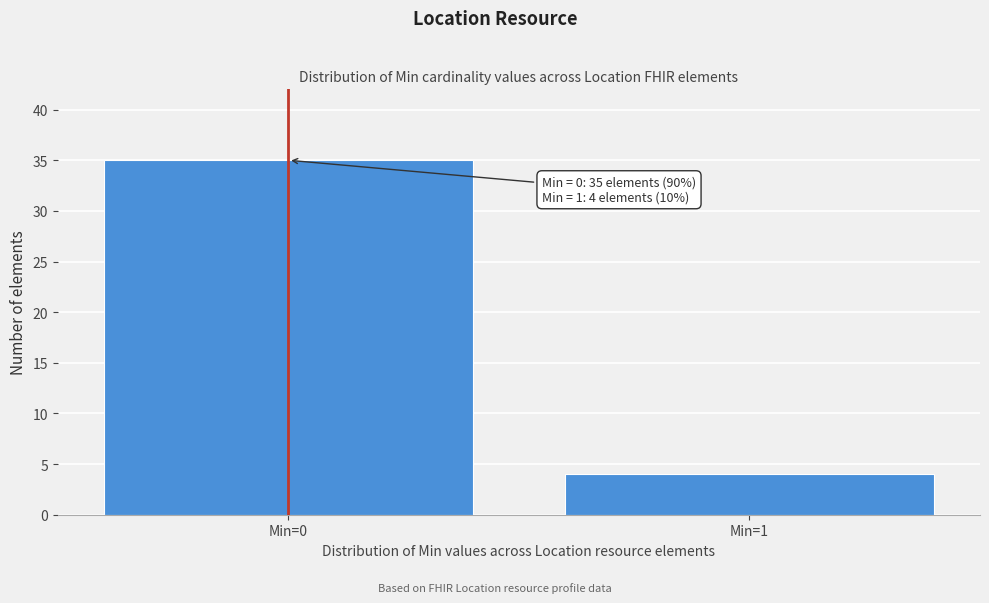

Reading left to right, extract all data points from this chart.

Min=0=35	Min=1=4